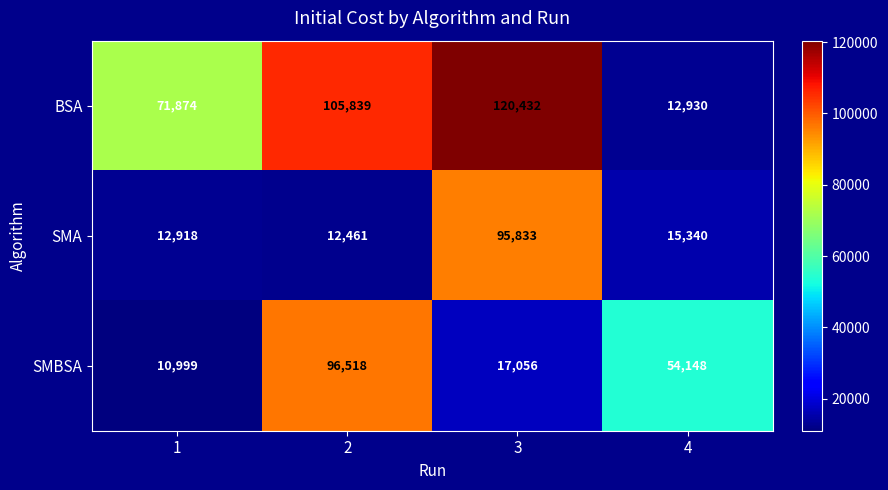

What is the sum of the SMA values at 3 and 2?

108294